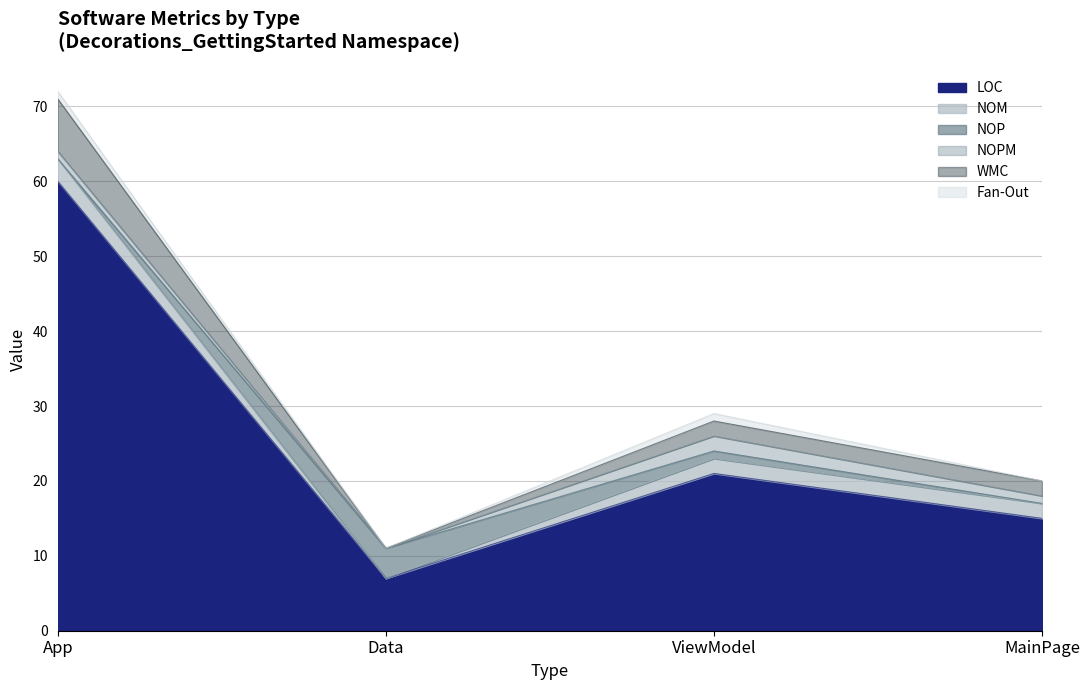

Where is the first local maximum for NOP?

Data